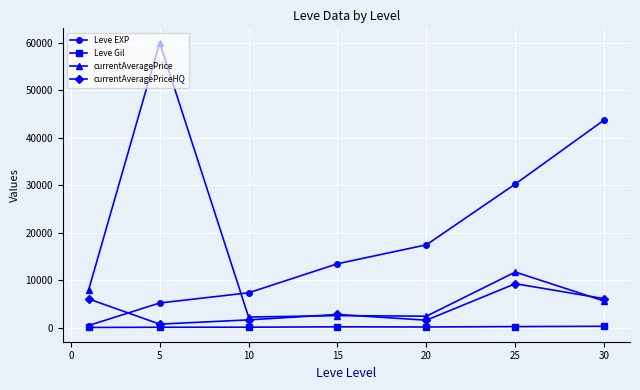

True or false: Leve EXP has more than 2 points higher than both neighbors.

False